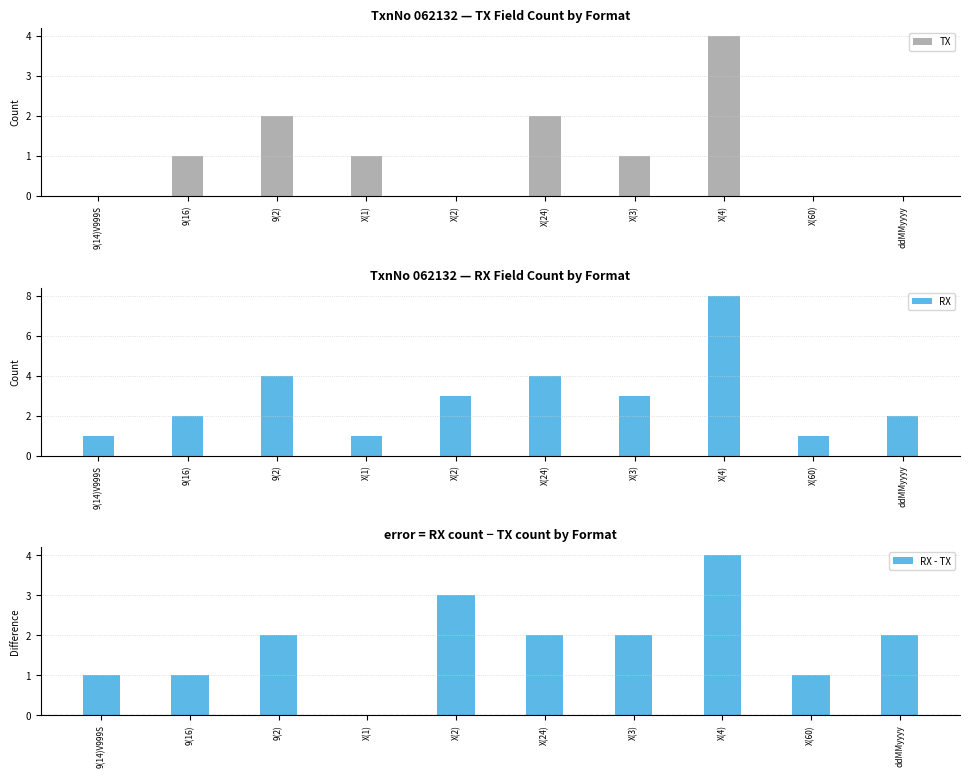

List the series in order of their peak value, lowest first.

TX, RX - TX, RX